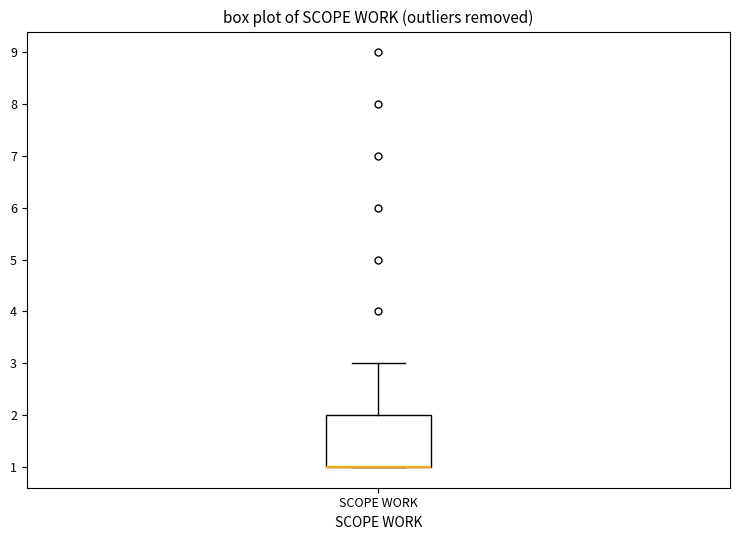

Read this box plot against the y-axis: the position of the median line, the range covered by the box, and the ends of both whiskers. The values are not printed on the chart, so give them approximately, as read against the axis.

median 1 (drawn on the box's lower edge), box 1 to 2, whiskers 1 to 3